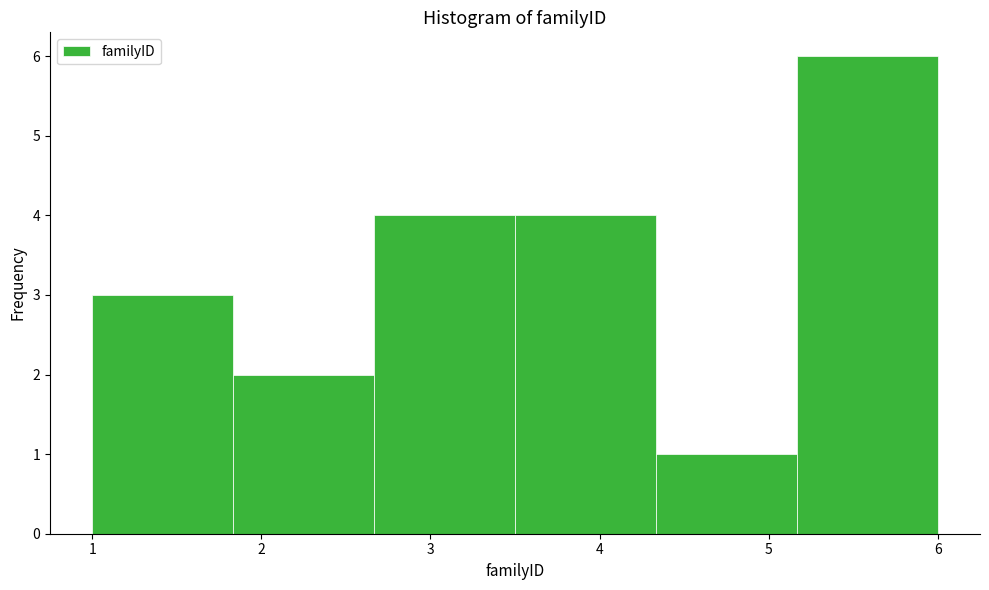

Reading left to right, list every bar in this chart as the range it spans on the x-axis followed by its height. Neither the bar edges nor the heights are printed on the chart, so give them approximately, as read against the axes.

1.0 to 1.8: 3
1.8 to 2.7: 2
2.7 to 3.5: 4
3.5 to 4.3: 4
4.3 to 5.2: 1
5.2 to 6.0: 6